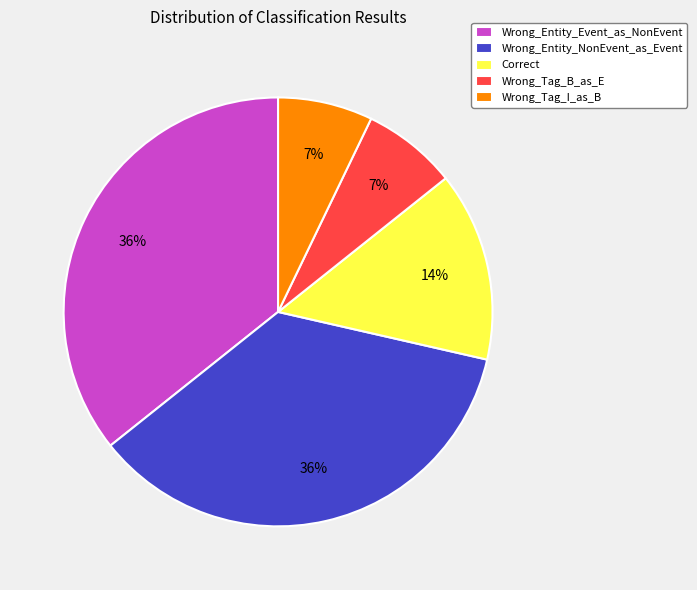

To the nearest percent, what portion does Wrong_Entity_Event_as_NonEvent represent?

36%